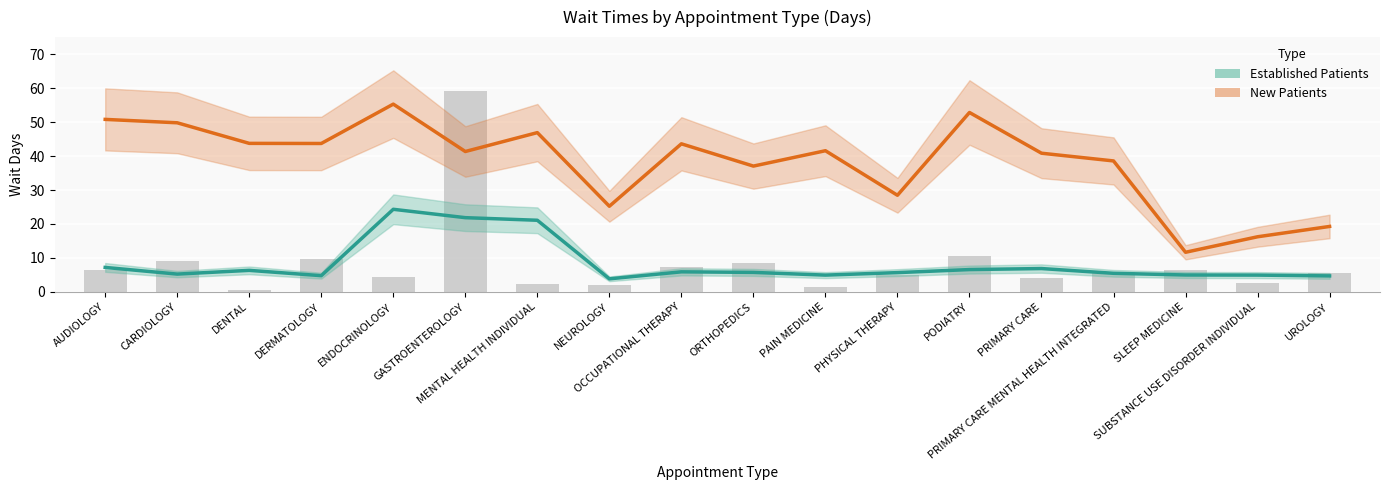

True or false: New Patients has a value of 16.2 at DENTAL.

False